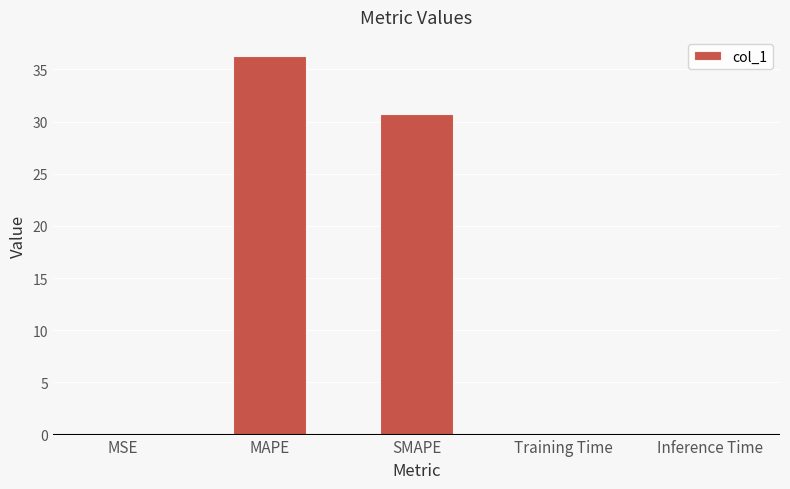

At which category does the chart reach its peak across all series?

MAPE